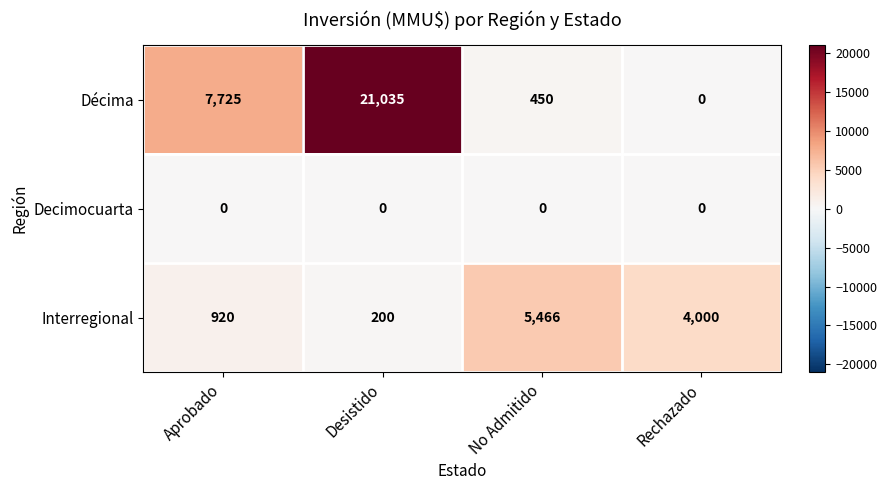

What is the spread (max minus min) of values at Desistido?

21035